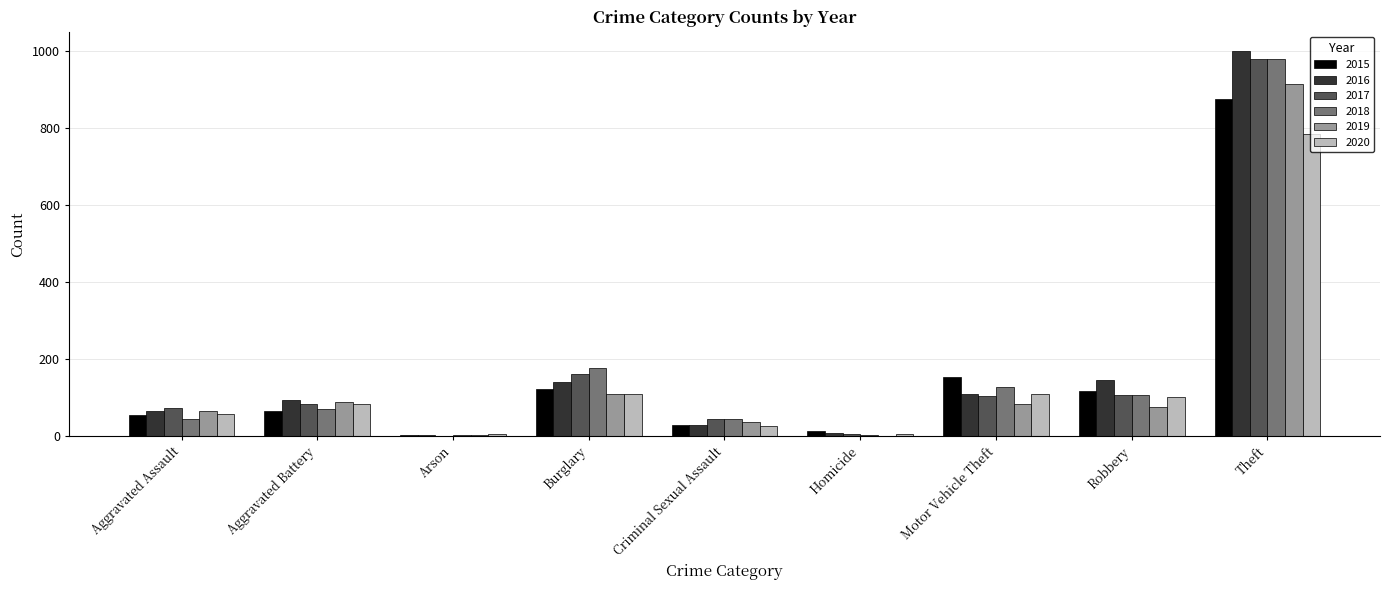

Is it true that 2019 equals 0 at Homicide?

True